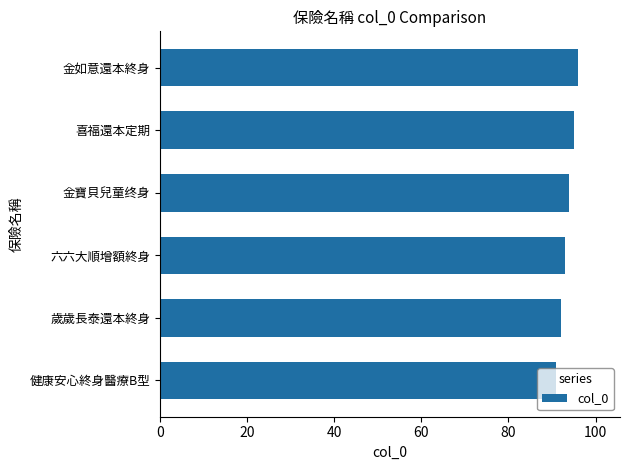

What is the ratio of the value at 健康安心終身醫療B型 to the value at 喜福還本定期?

1.0